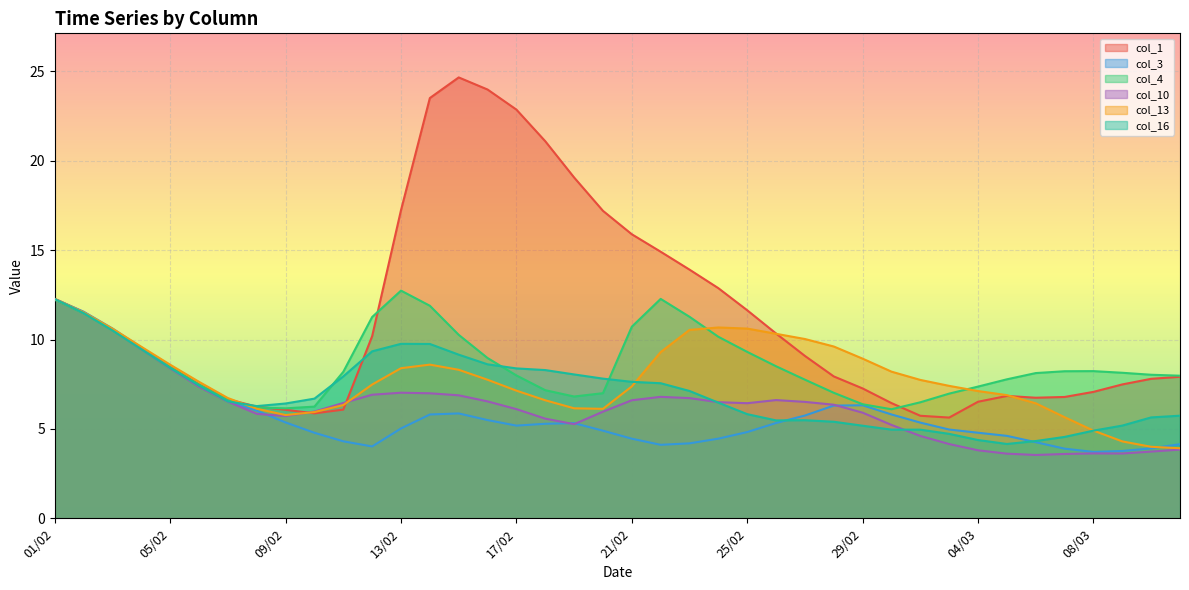

Which series has the largest total across all categories?

col_1